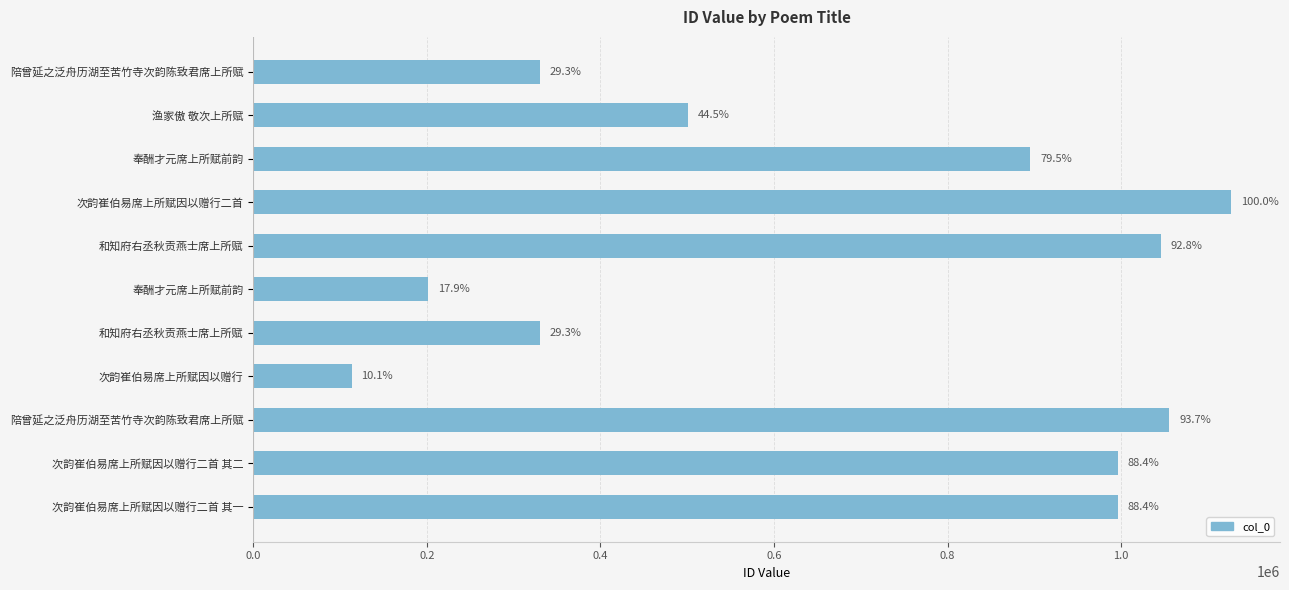

How many bars are there in total?

11